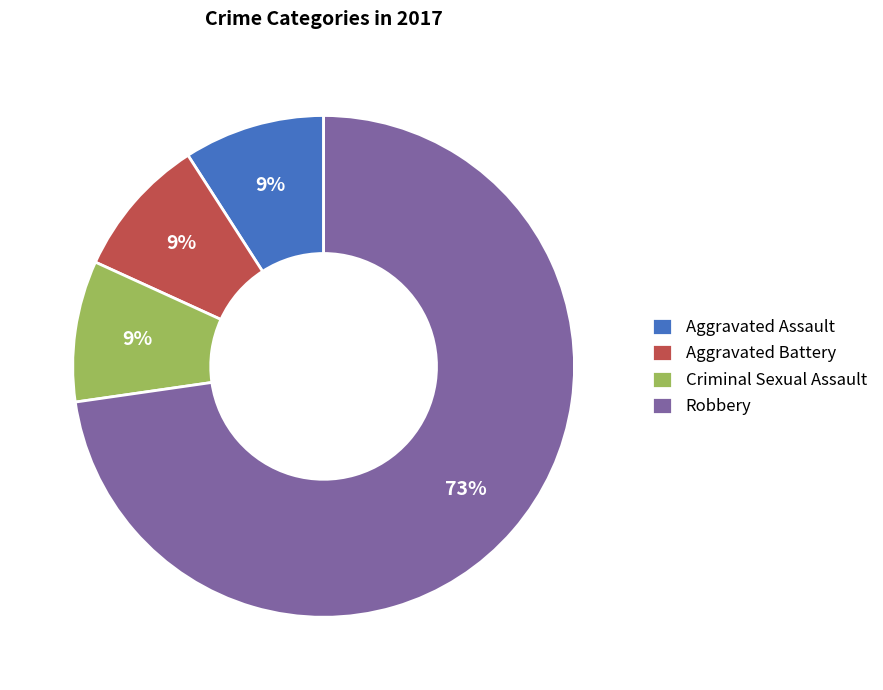

Is there a majority slice in this chart?

Yes